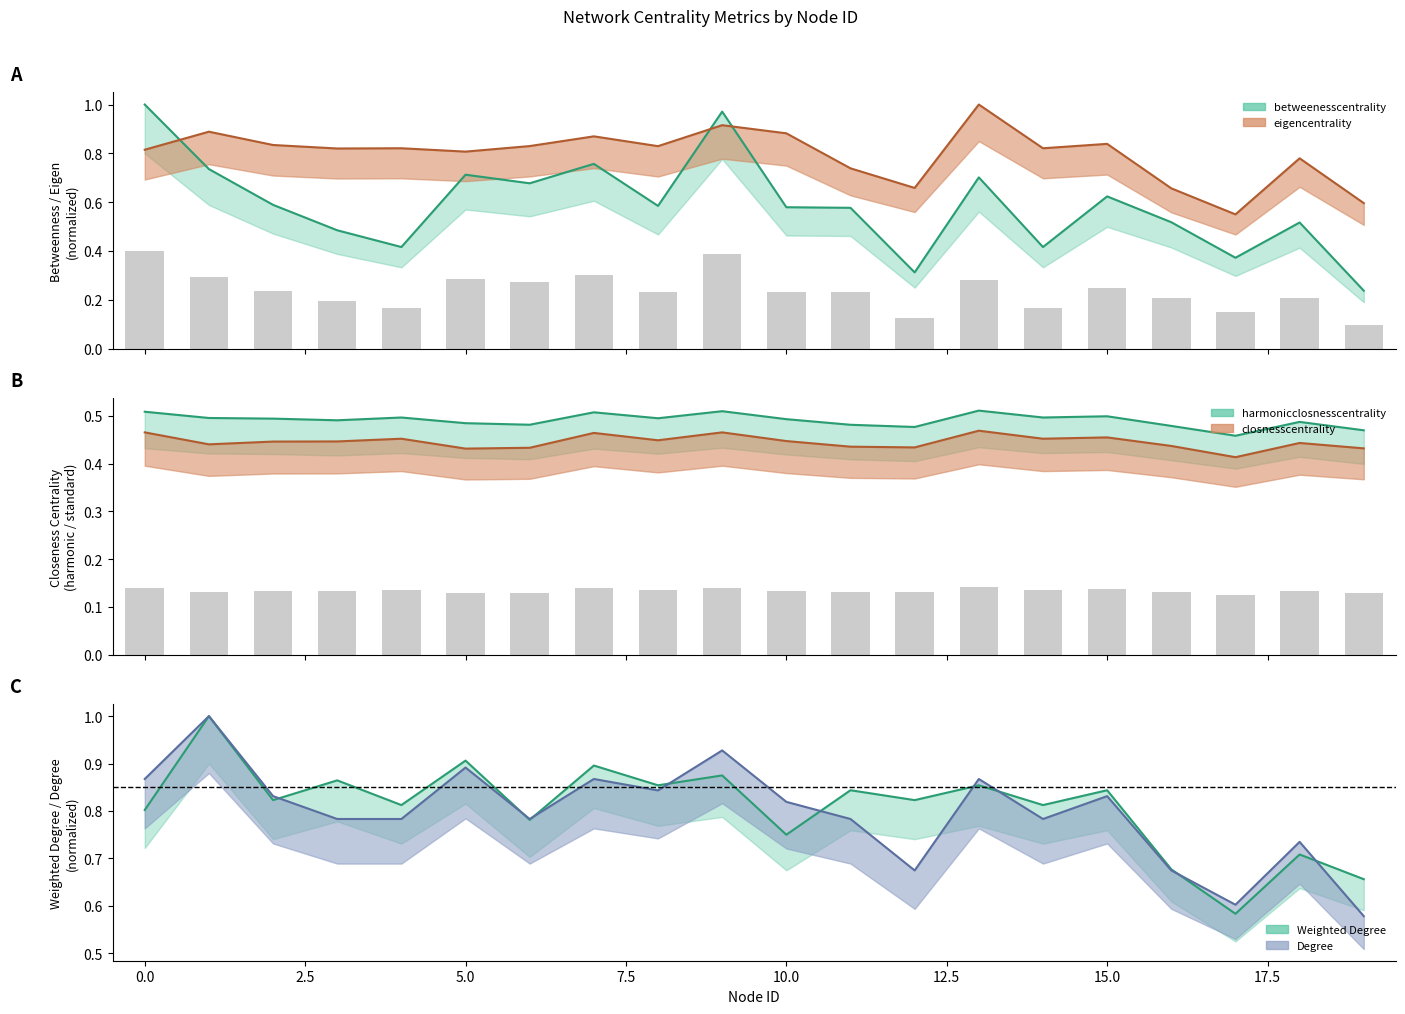

At how many categories does at least one series exceed 0?

20